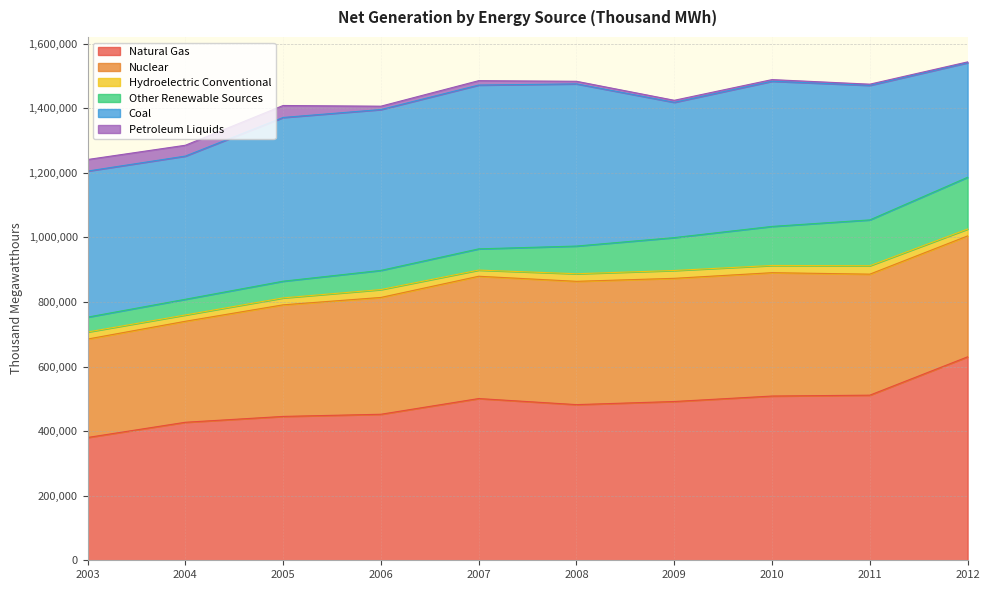

Between which two adjacent categories do Petroleum Liquids and Hydroelectric Conventional first intersect?

2005 and 2006